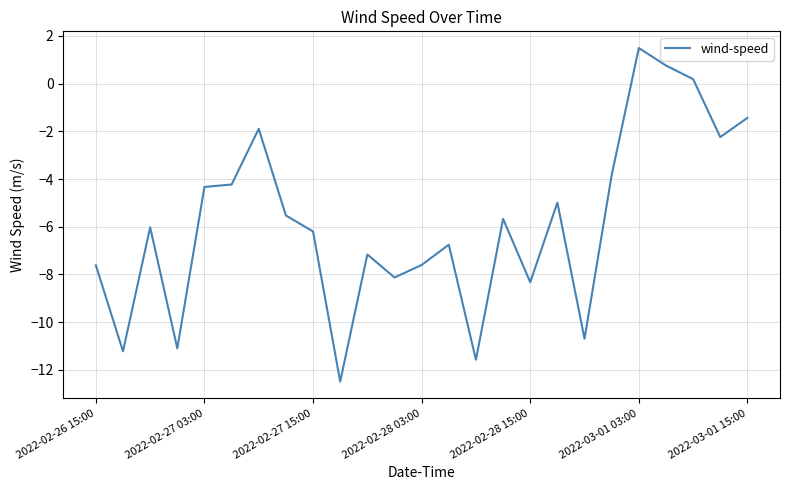

Reading left to right, extract all data points from this chart.

-7.6	-11.2	-6.0	-11.1	-4.3	-4.2	-1.9	-5.5	-6.2	-12.5	-7.2	-8.1	-7.6	-6.8	-11.6	-5.7	-8.3	-5.0	-10.7	-3.8	1.5	0.8	0.2	-2.2	-1.4